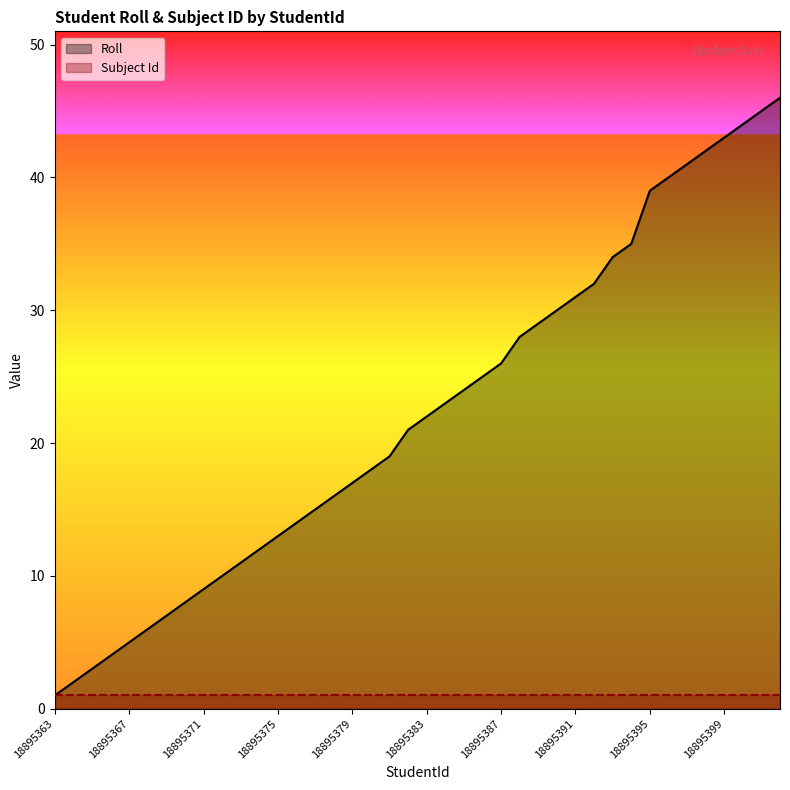

How many data points in Roll are above 22?

19